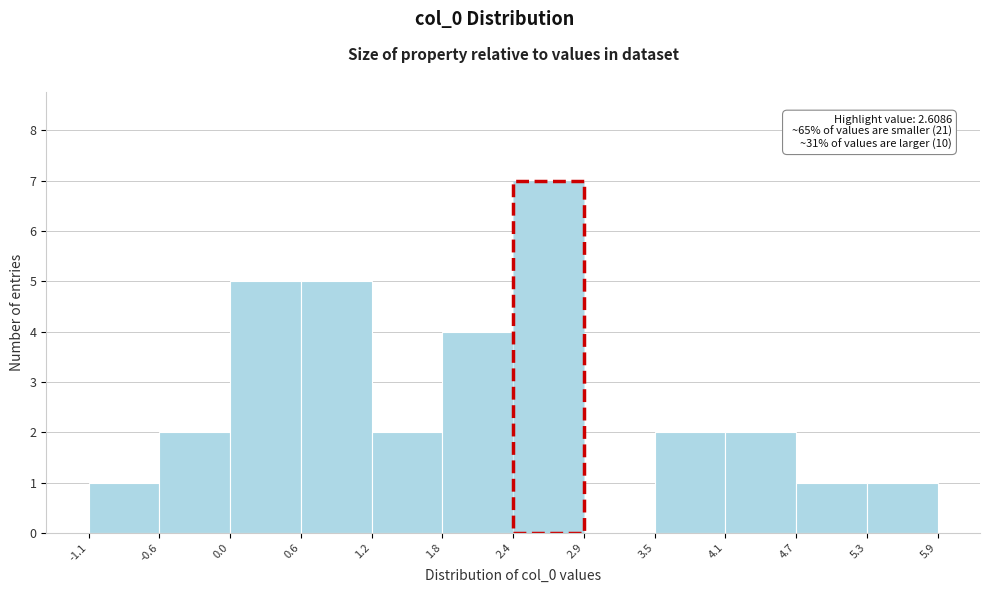

Over which range of the x-axis is the bar tallest?

2.4 to 2.9